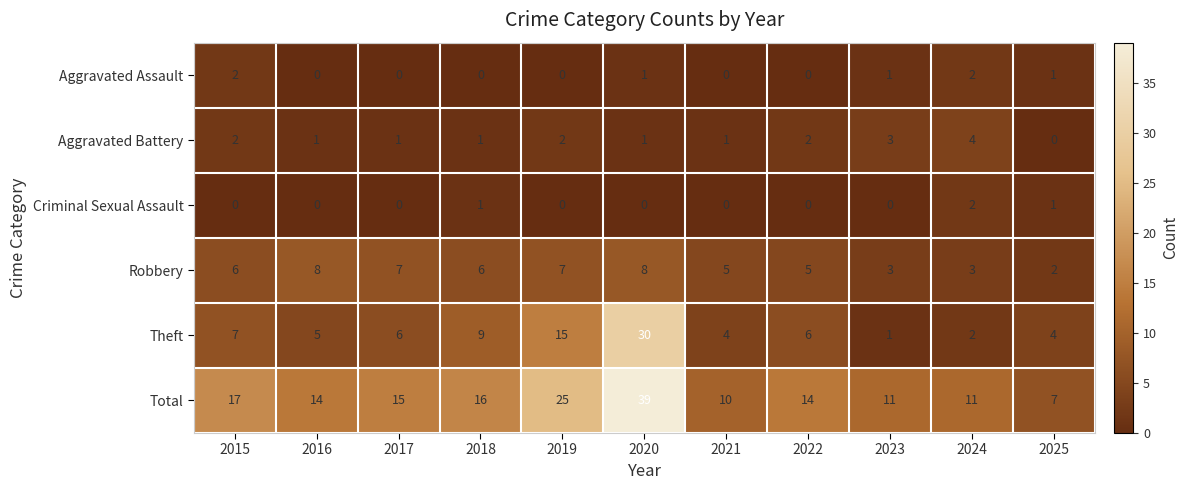

The value of Theft at 2020 is 30. True or false?

True